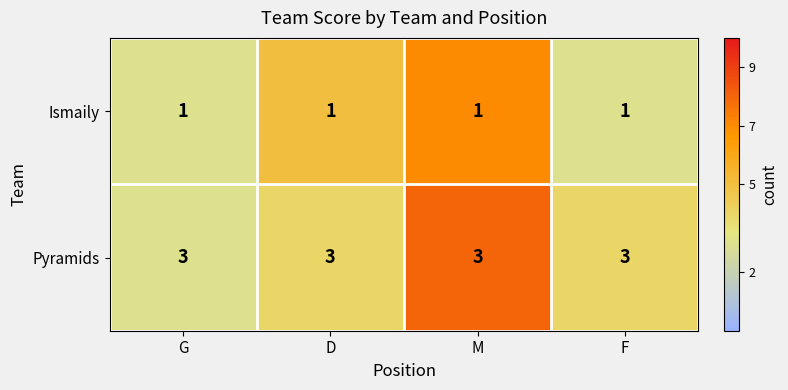

What is the sum of all Ismaily values?

4